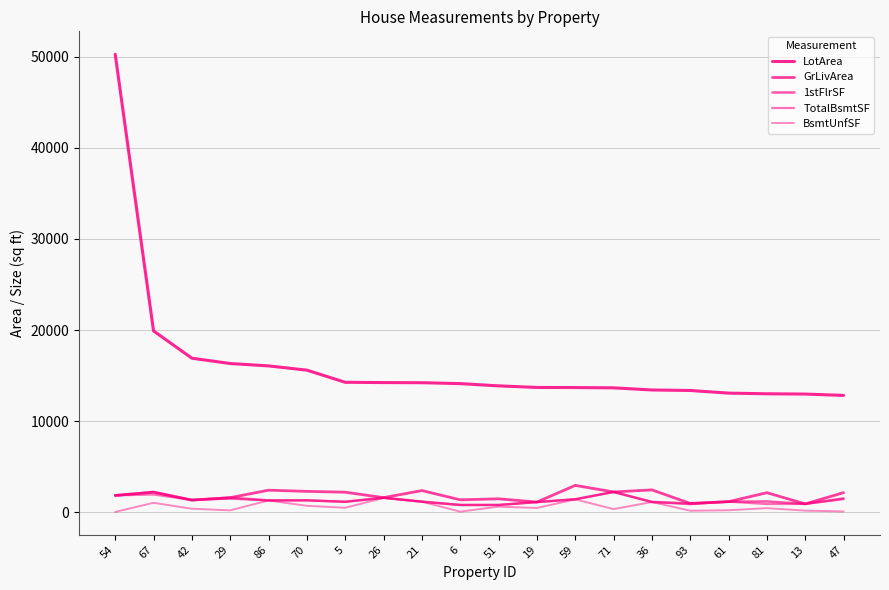

Does the chart display data point markers on the line(s)?

No